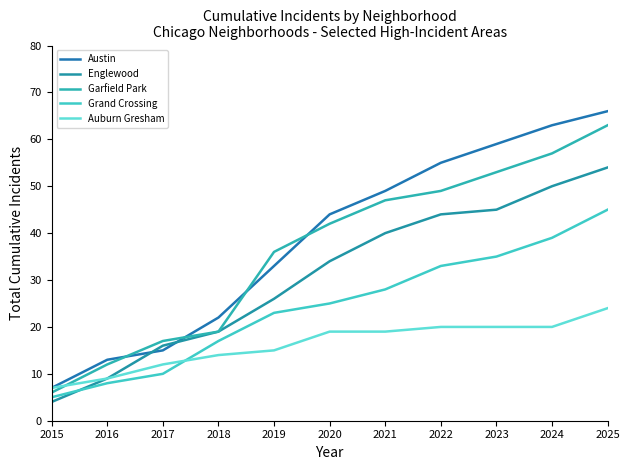

What are all the series names shown in the legend?

Austin, Englewood, Garfield Park, Grand Crossing, Auburn Gresham